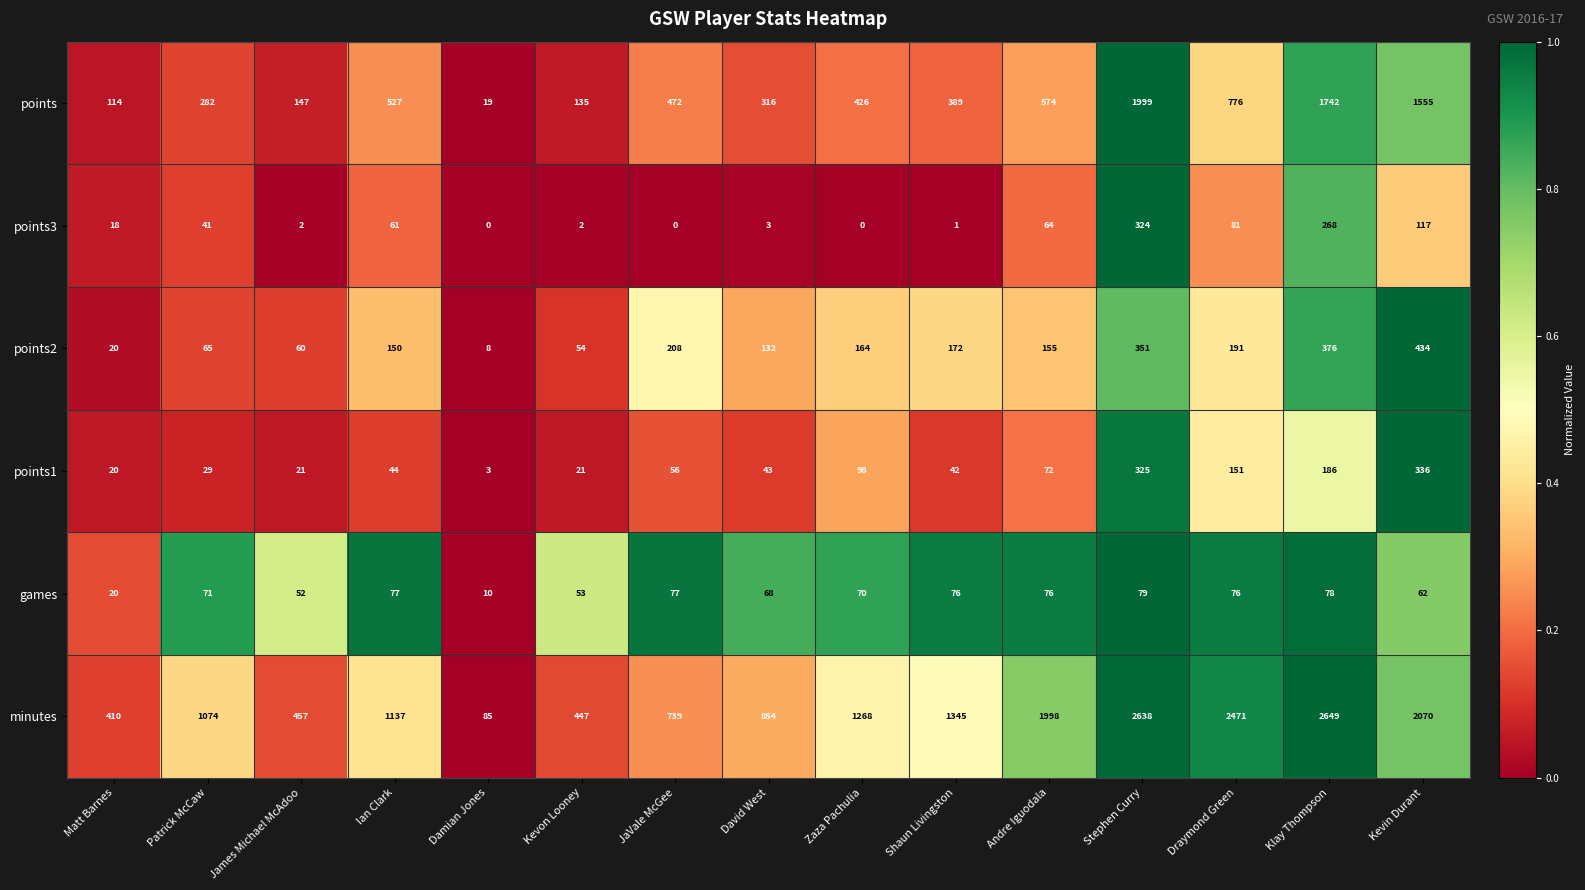

Between Ian Clark and Klay Thompson, which series saw the biggest shift?

minutes